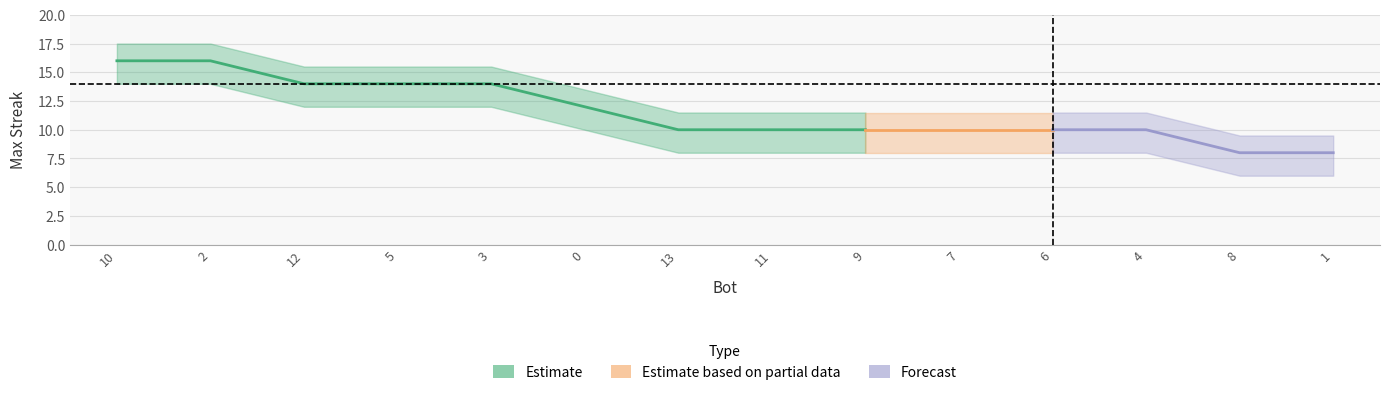

What is the minimum value shown in the chart?

8